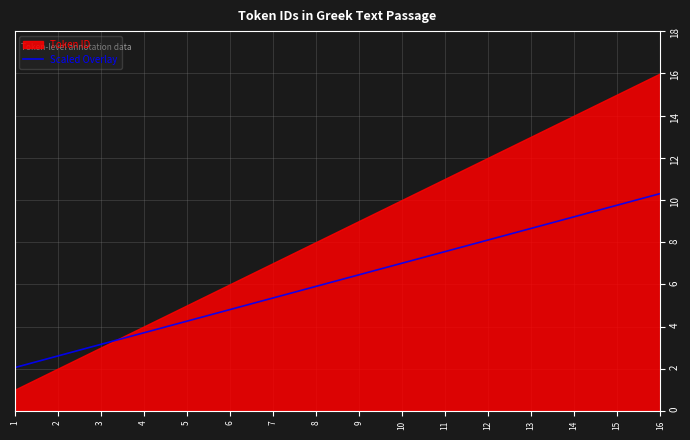

Which label corresponds to the smallest value in the chart?

1